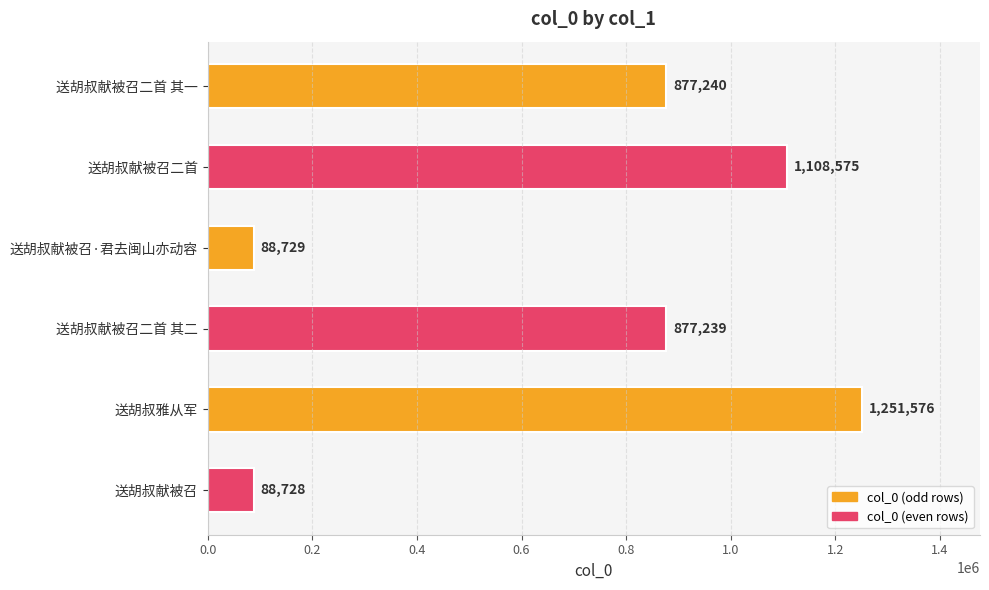

Between 送胡叔献被召二首 其二 and 送胡叔献被召·君去闽山亦动容, which is larger?

送胡叔献被召二首 其二